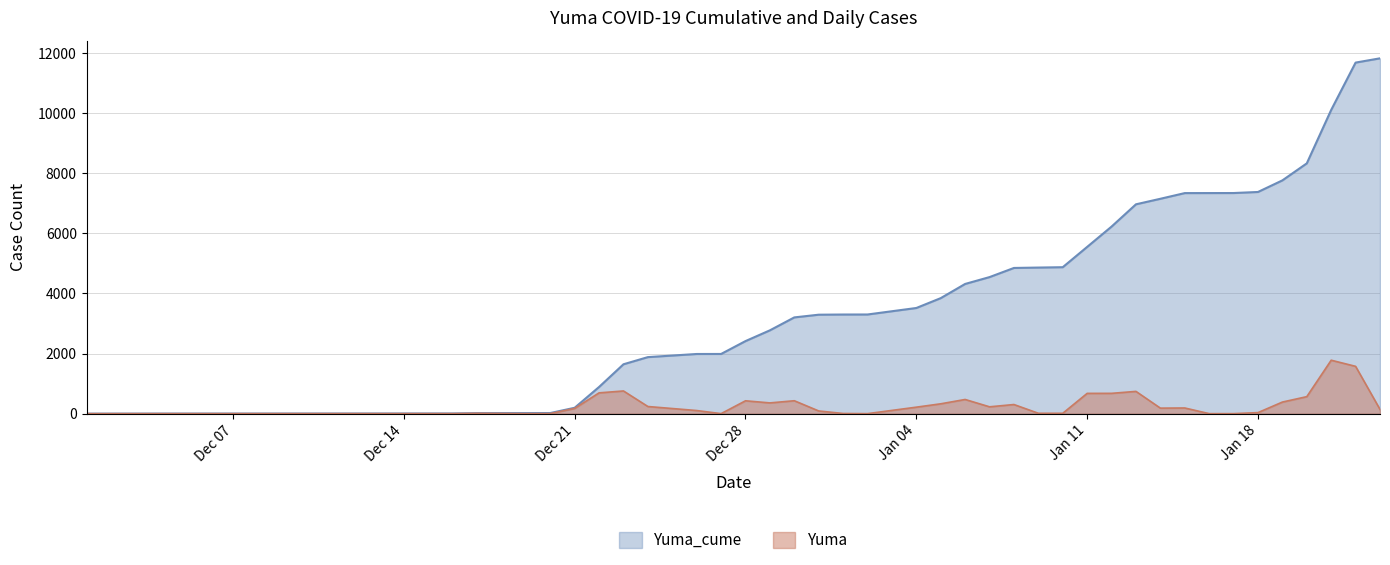

Rank the series by their maximum value, from lowest to highest.

Yuma, Yuma_cume